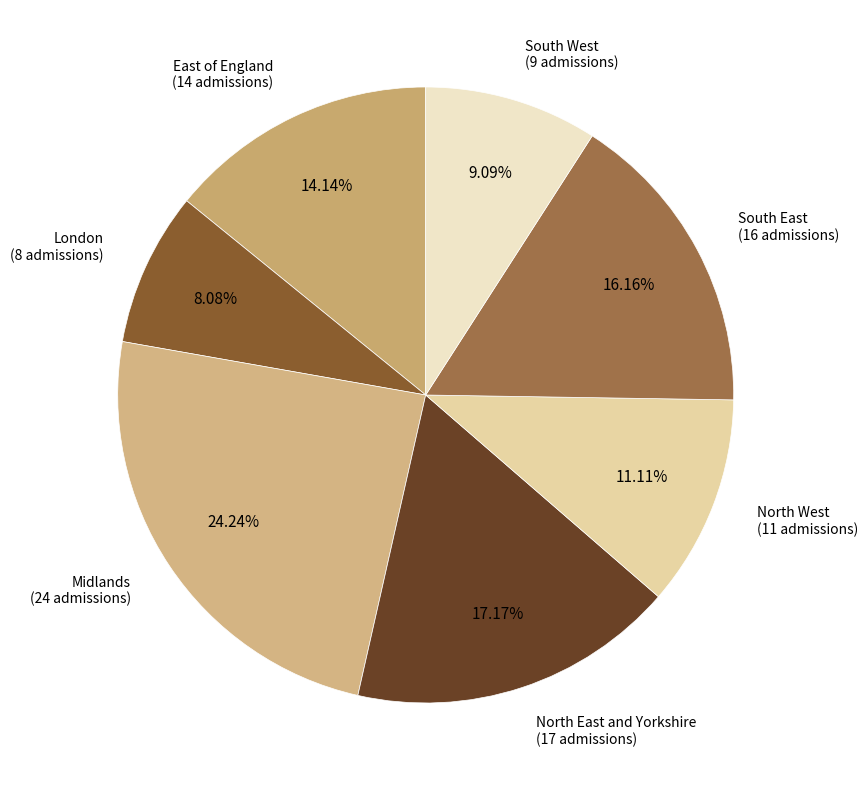

How many slices are in this pie chart?

7